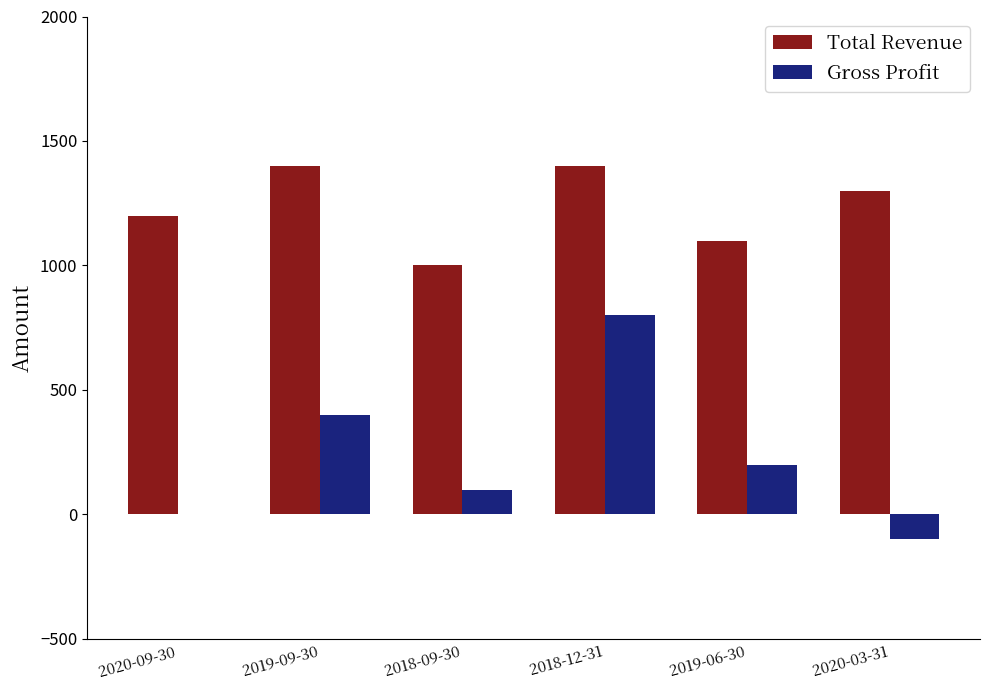

Is the value of Gross Profit at 2020-09-30 greater than the value of Total Revenue at 2018-09-30?

No